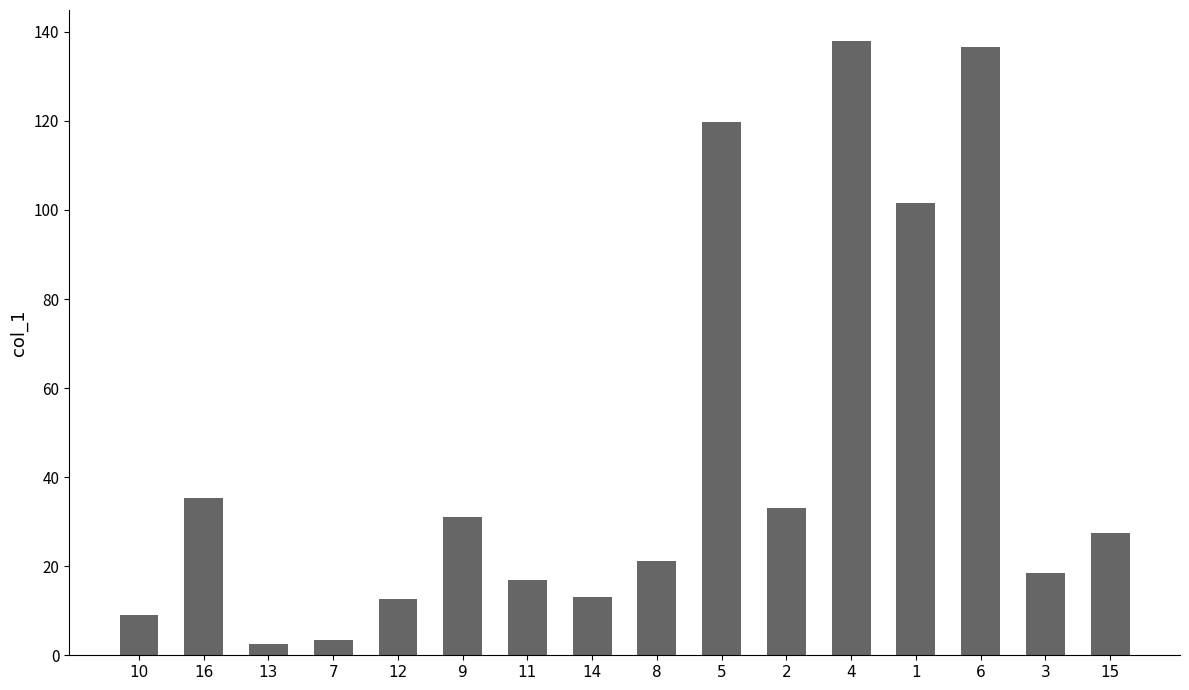

What value does the data have at 14?

13.1